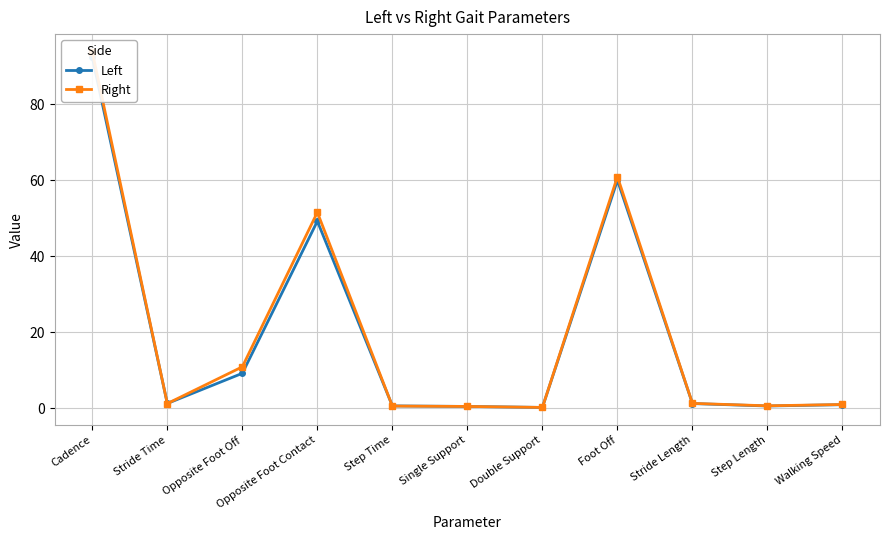

At which category does Right reach its first local valley?

Stride Time